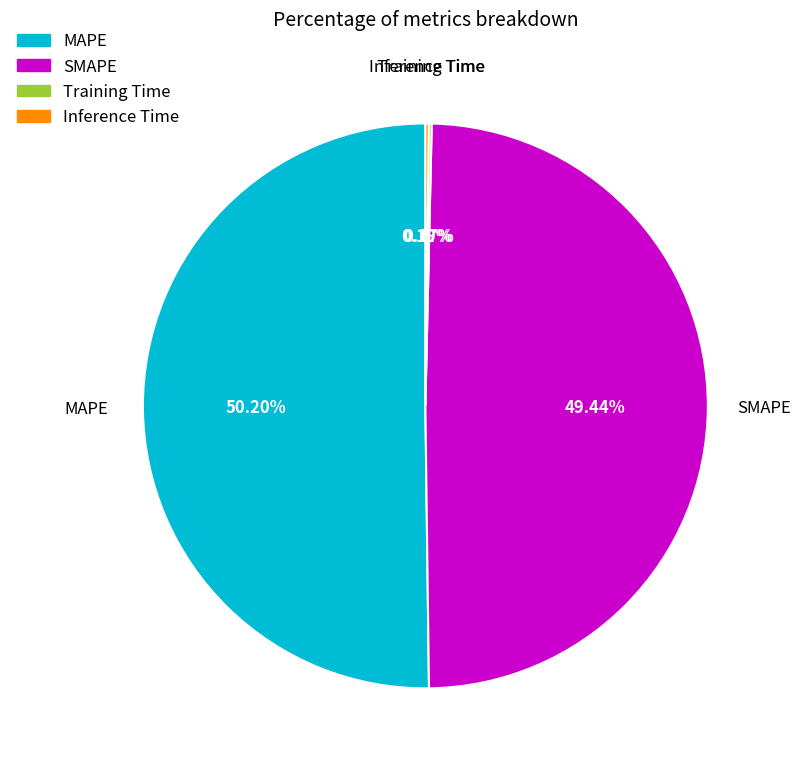

Is the sum of SMAPE and MAPE greater than half?

Yes